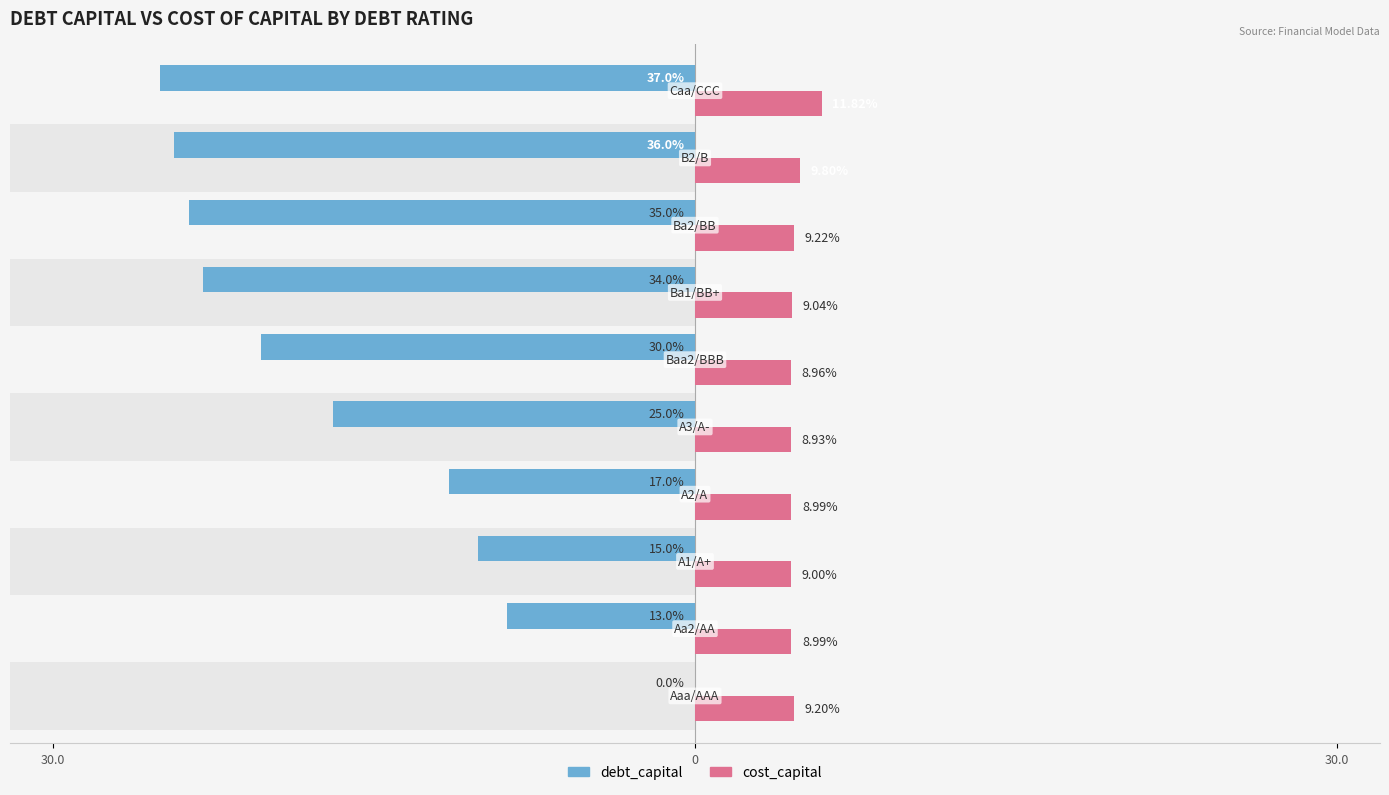

At how many categories does at least one series exceed -16?

10